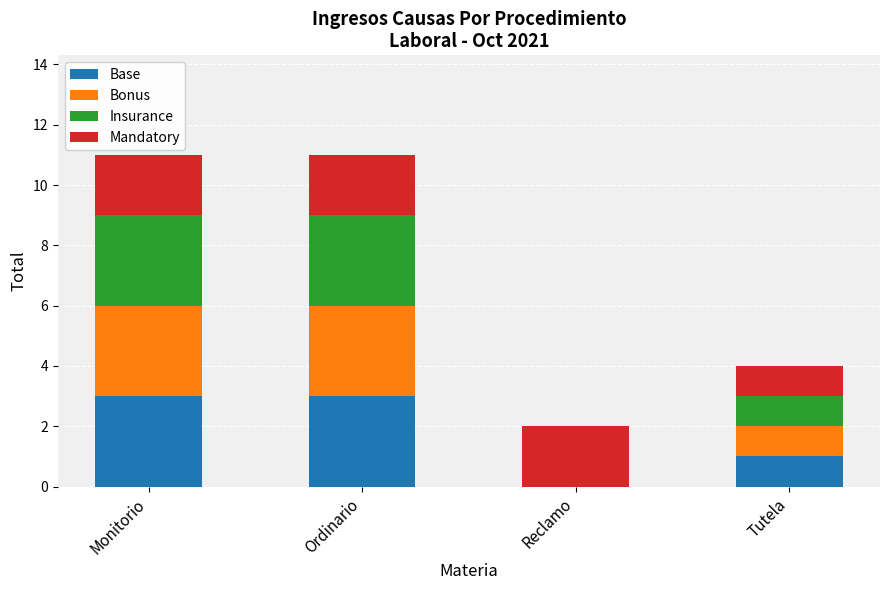

What is the highest value of the Base series?

3